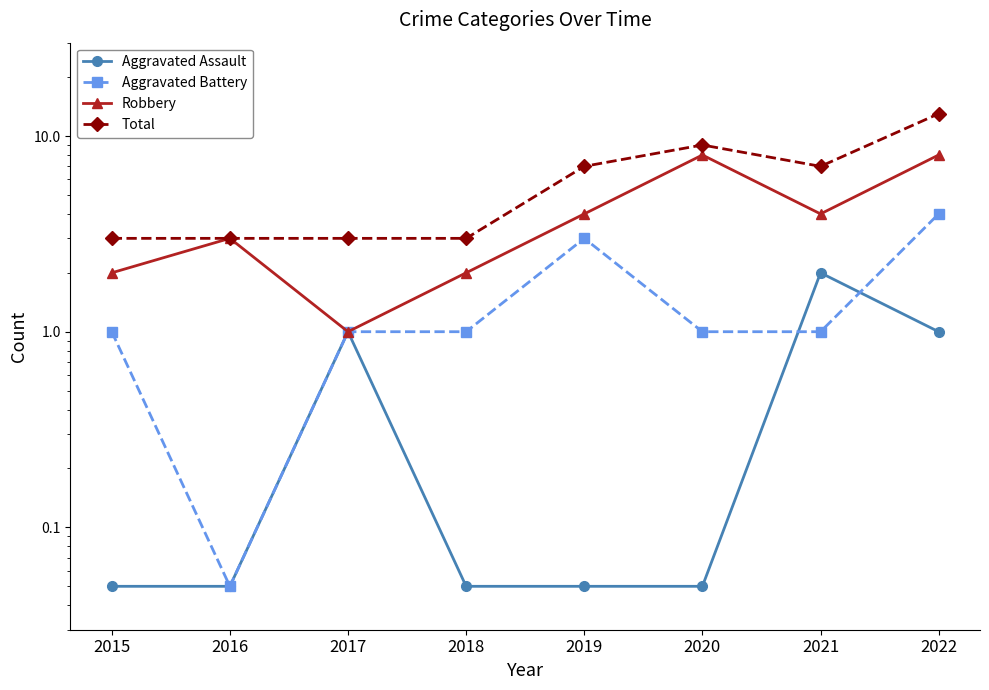

True or false: Total has more than 0 points higher than both neighbors.

True